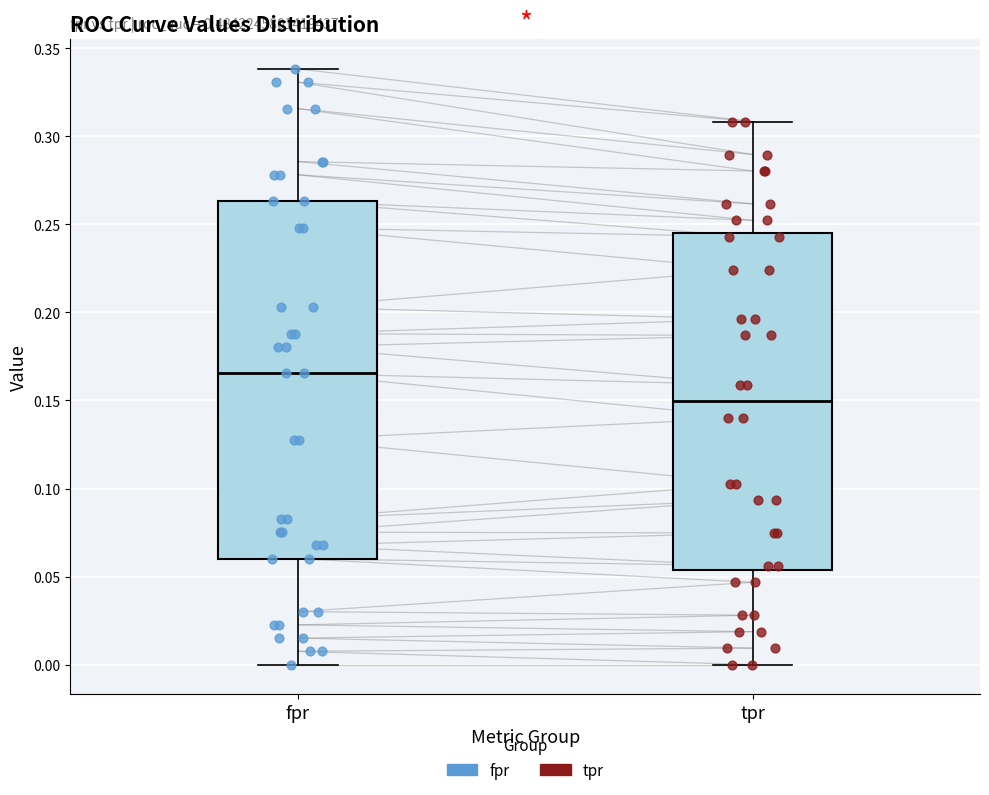

Reading left to right, transcribe this box plot: for each box, give where its median line is, the range the box spans, and where its two whiskers end, as read against the y-axis. The values are not printed on the chart, so give them approximately, as read against the axis.

fpr: median 0.165, box 0.060 to 0.265, whiskers 0.000 to 0.340
tpr: median 0.150, box 0.055 to 0.245, whiskers 0.000 to 0.310